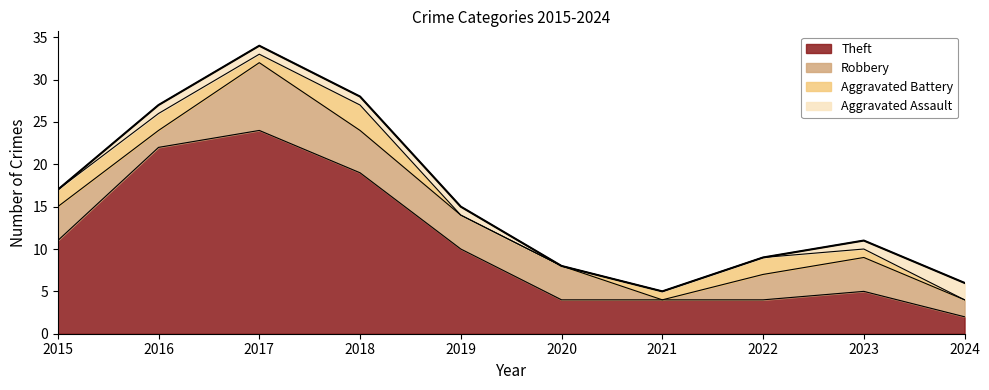

The value of Aggravated Assault at 2021 is 1. True or false?

False